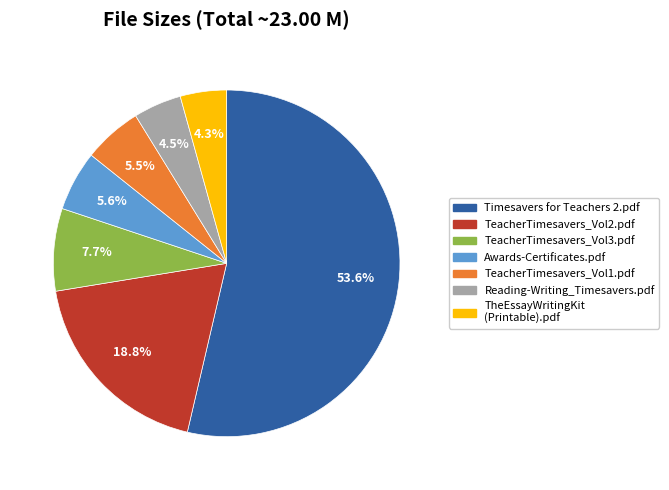

Does any single category account for the majority?

Yes